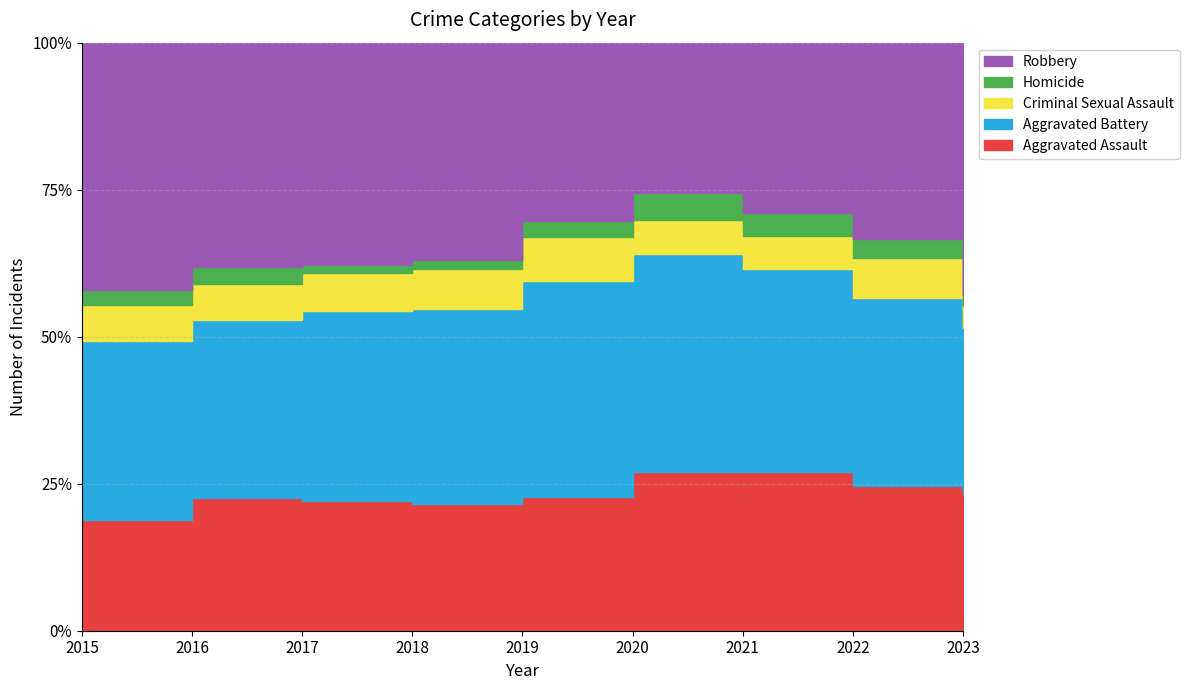

Reading left to right, list all the values displayed in this chart.

Aggravated Assault: 2015=95	2016=146	2017=131	2018=119	2019=113	2020=131	2021=142	2022=146	2023=161
Aggravated Battery: 2015=154	2016=196	2017=191	2018=183	2019=182	2020=180	2021=182	2022=190	2023=196
Criminal Sexual Assault: 2015=31	2016=40	2017=39	2018=38	2019=37	2020=28	2021=30	2022=40	2023=27
Homicide: 2015=13	2016=18	2017=8	2018=8	2019=14	2020=22	2021=20	2022=20	2023=12
Robbery: 2015=212	2016=247	2017=224	2018=204	2019=150	2020=124	2021=153	2022=198	2023=298